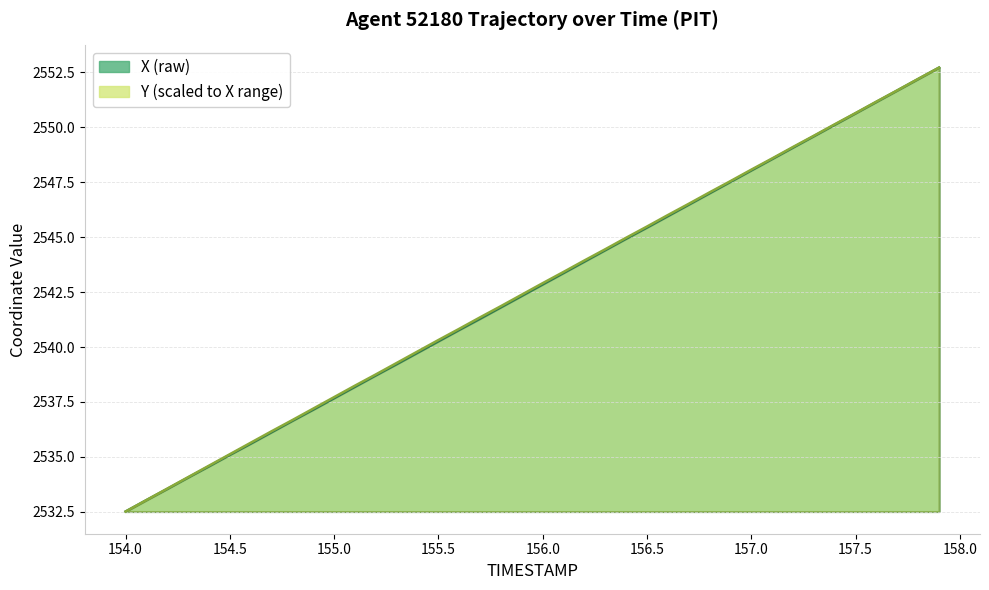

True or false: X and Y cross at least once.

False